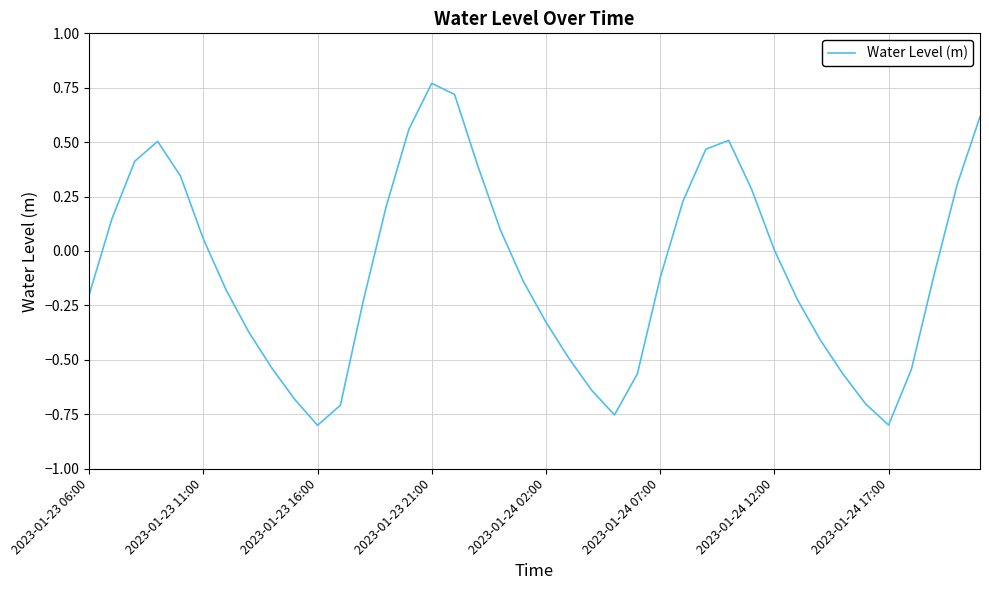

What is the difference between the maximum and minimum values?

1.6